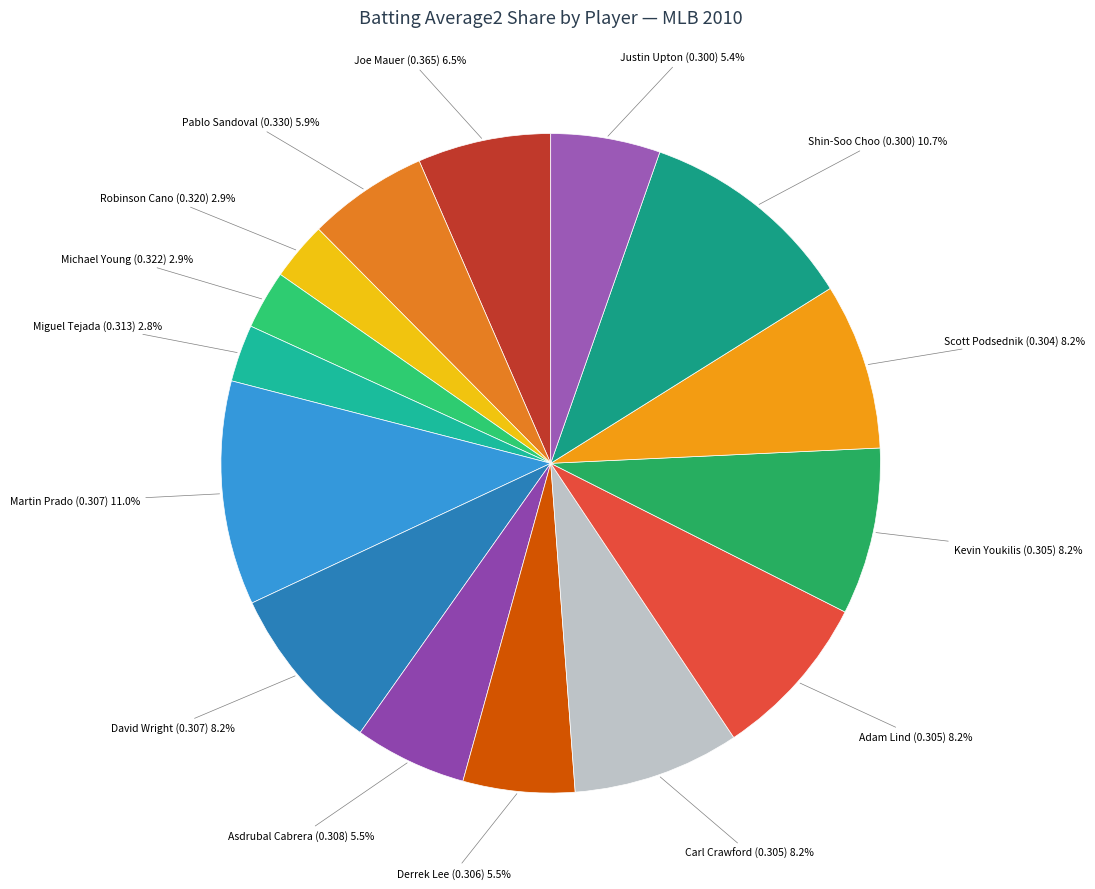

Approximately how many times larger is the value at Scott Podsednik (0.304) compared to Carl Crawford (0.305)?

1.0